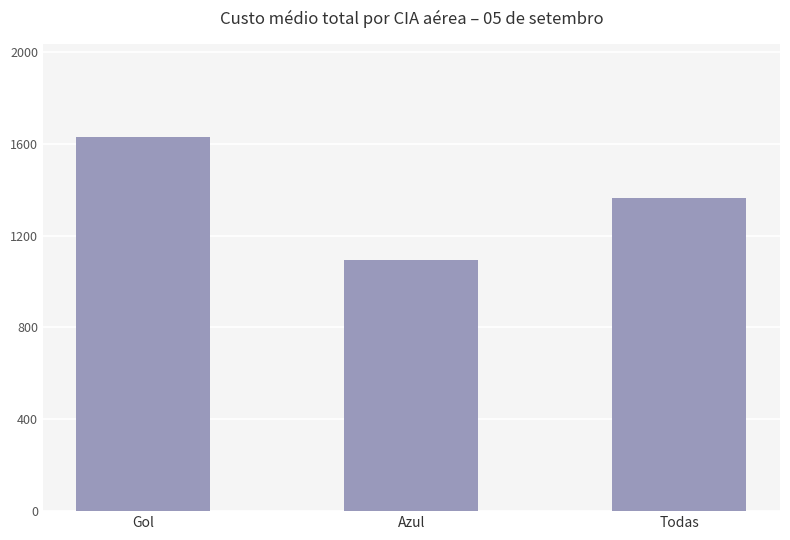

Reading left to right, transcribe all the data shown in this chart.

Gol=1628.7	Azul=1095.4	Todas=1362.0